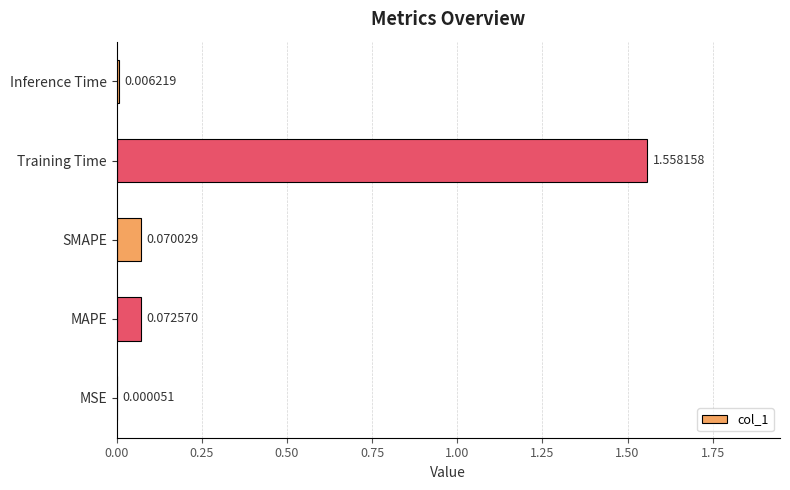

At which category does the chart reach its peak across all series?

Training Time